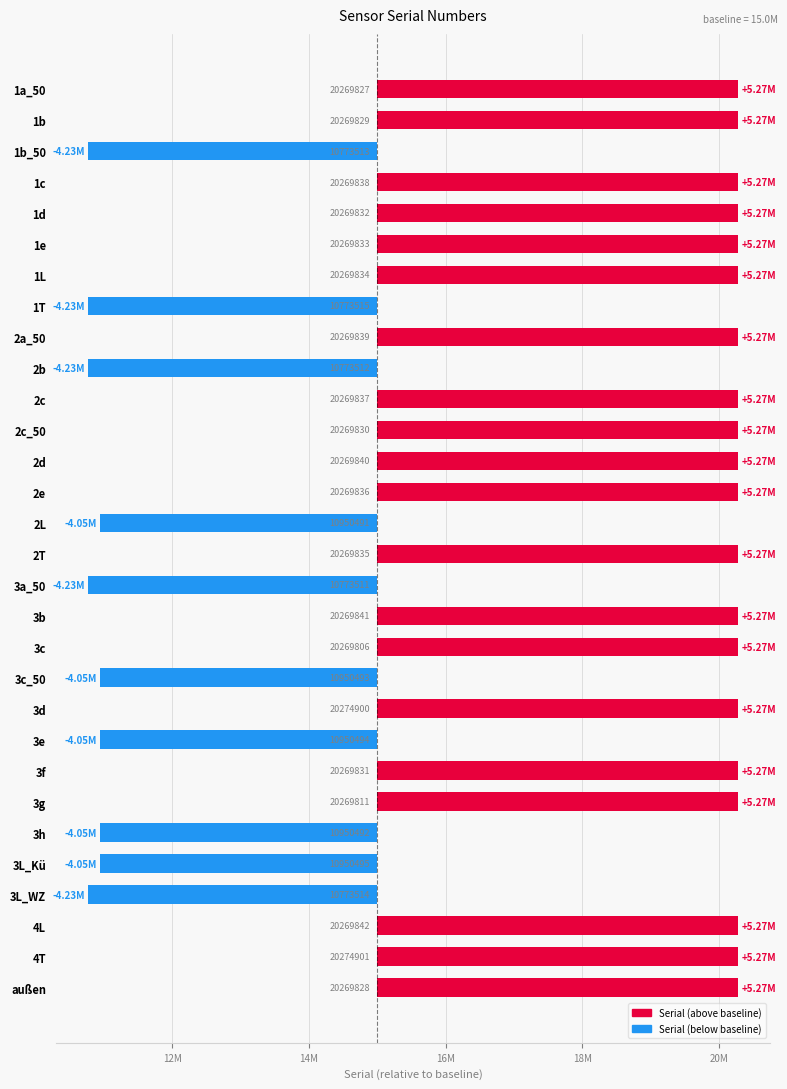

Reading right to left, extract all data points from this chart.

5269828	5274901	5269842	-4226486	-4049505	-4049508	5269811	5269831	-4049506	5274900	-4049507	5269806	5269841	-4226489	5269835	-4049509	5269836	5269840	5269830	5269837	-4226488	5269839	-4226485	5269834	5269833	5269832	5269838	-4226487	5269829	5269827